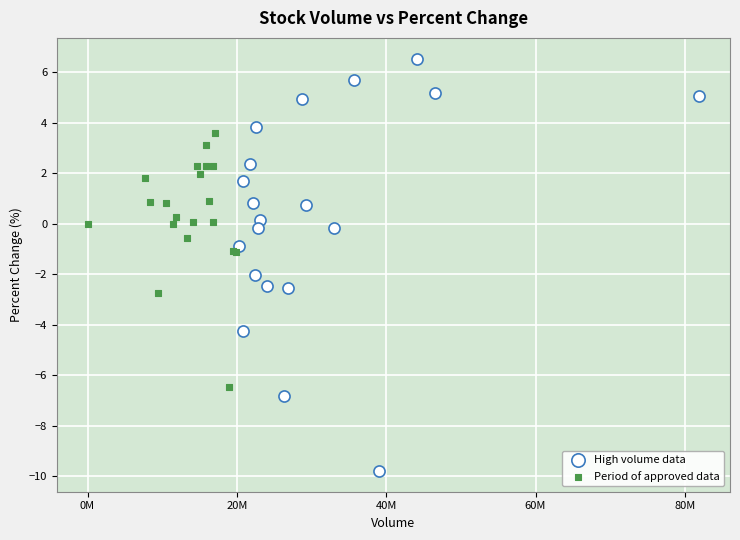

What are all the series names shown in the legend?

High volume data, Period of approved data